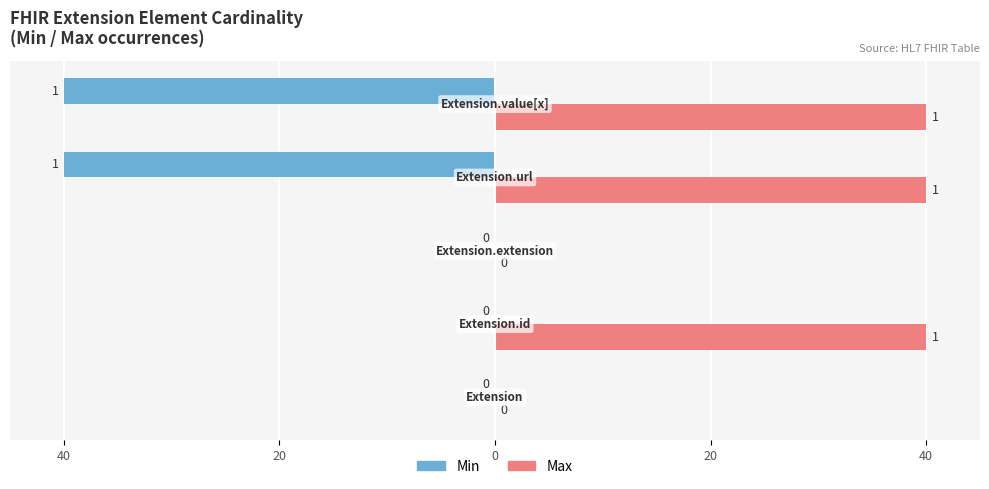

What is the value of the Max bar at the 5th from the left?

1